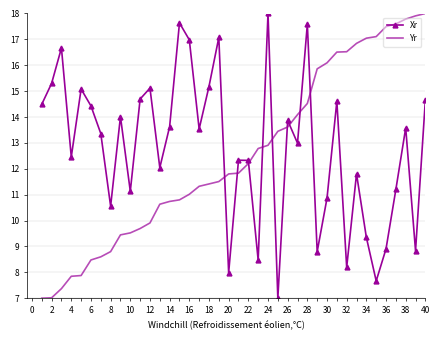

Count the number of categories in the chart.

40